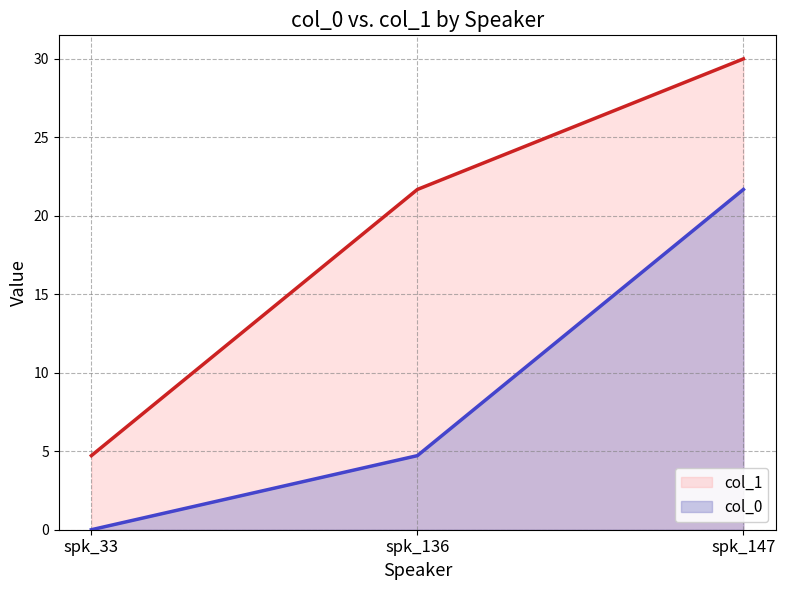

Which label corresponds to the largest value in the chart?

spk_147